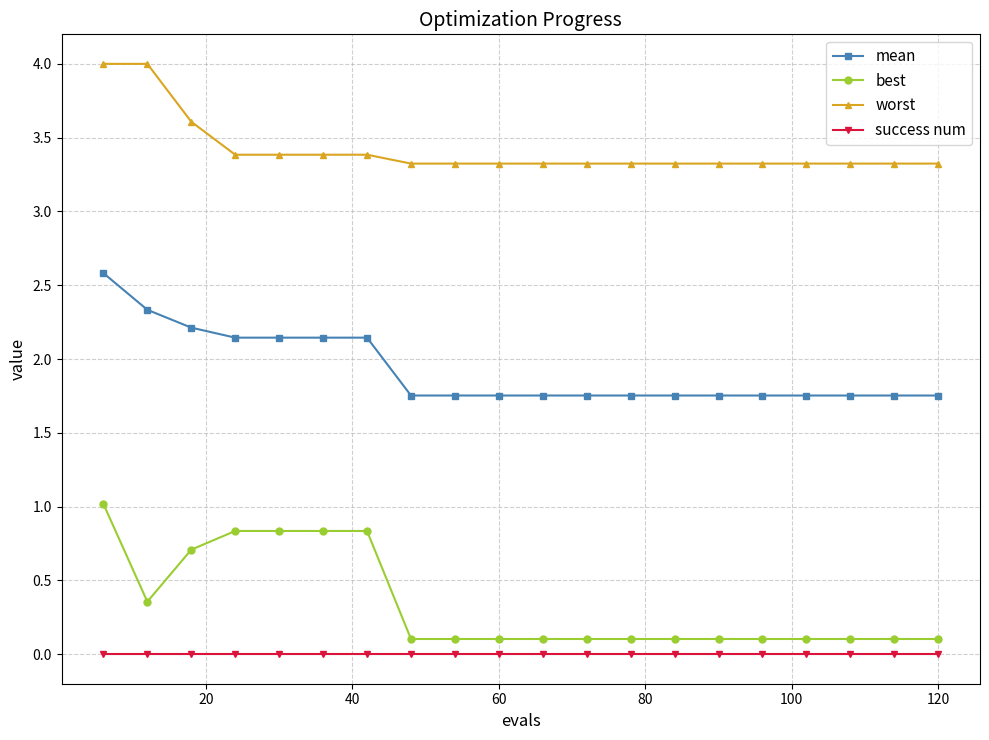

What is the value of the best point at the 9th from the left?

0.1